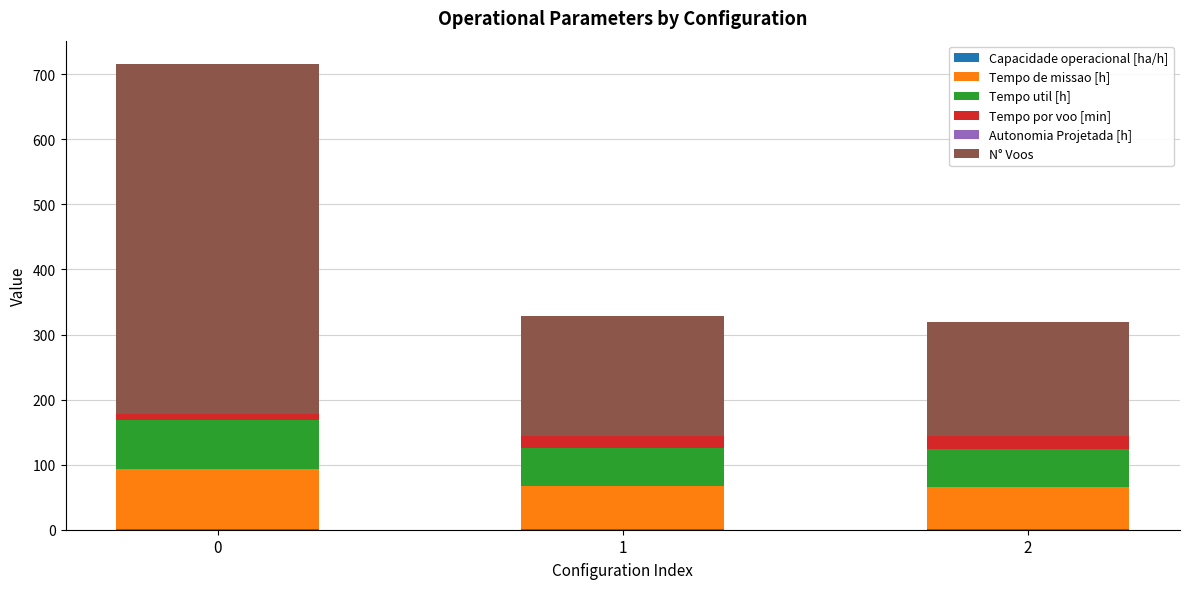

True or false: Tempo de missao [h] has a value of 29.9 at 1.

False